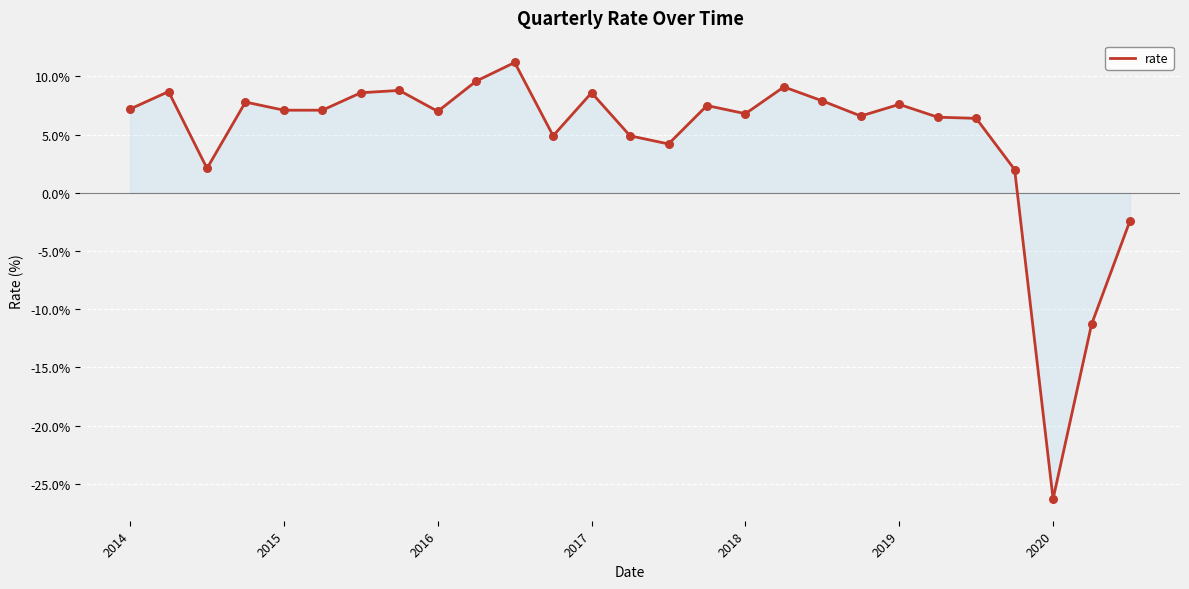

What is the difference between the maximum and minimum values?

37.5